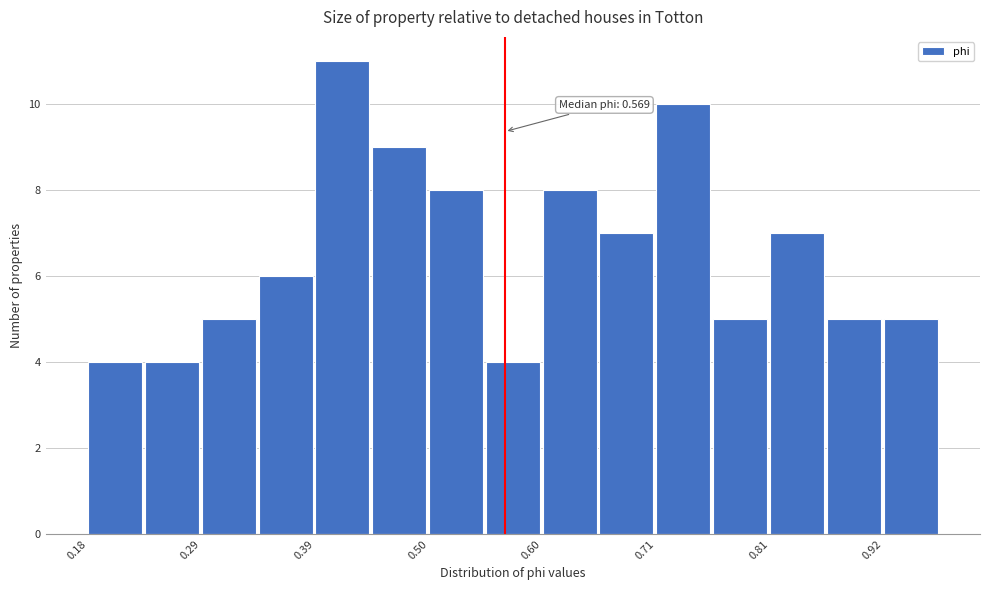

Around what value on the x-axis is the tallest bar? Give the approximate position of its centre, as read against the axis.

0.42